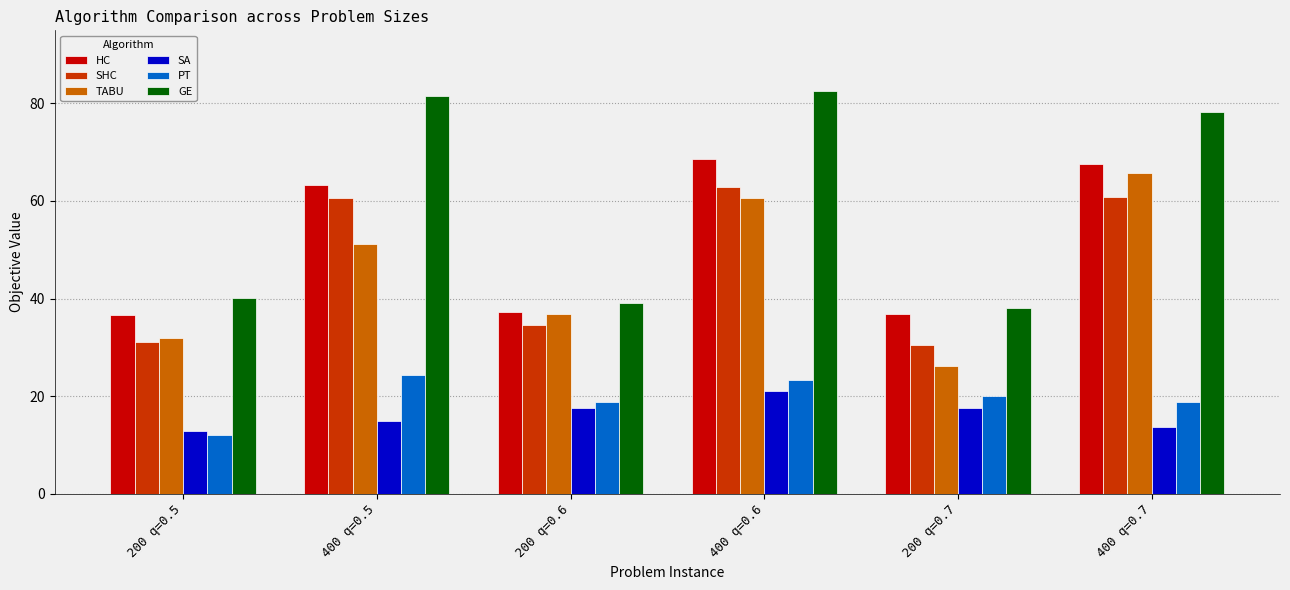

Is the value of PT at 400 q=0.5 greater than the value of SA at 400 q=0.6?

Yes